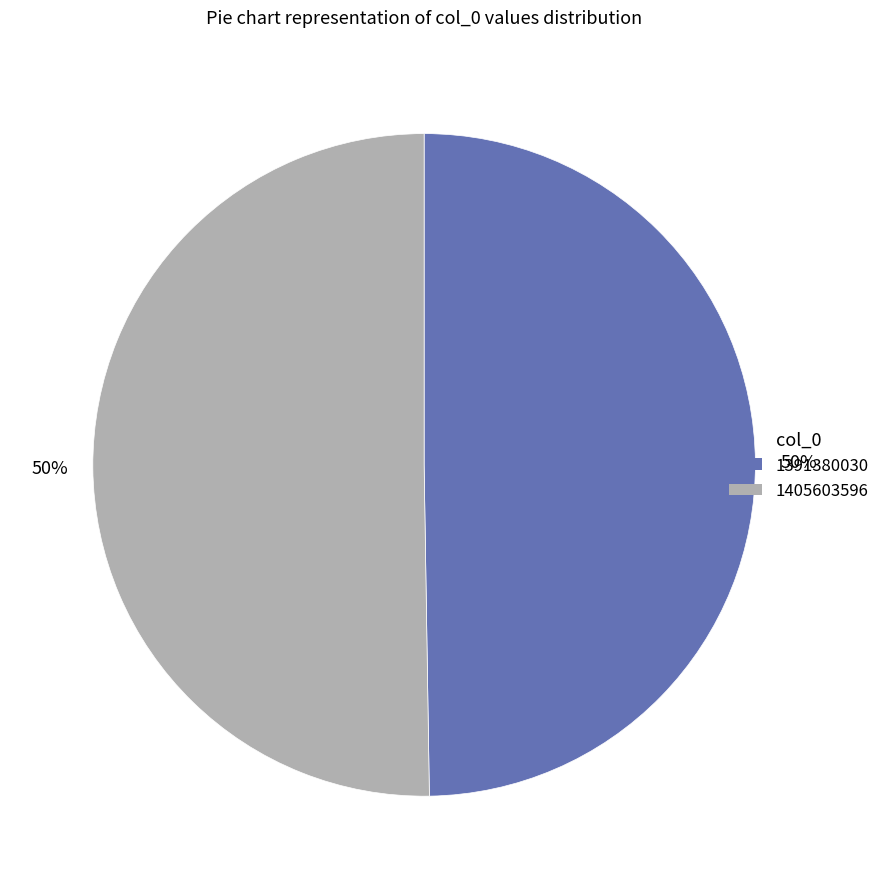

To the nearest percent, what is the combined percentage of 1405603596 and 1391380030?

100%